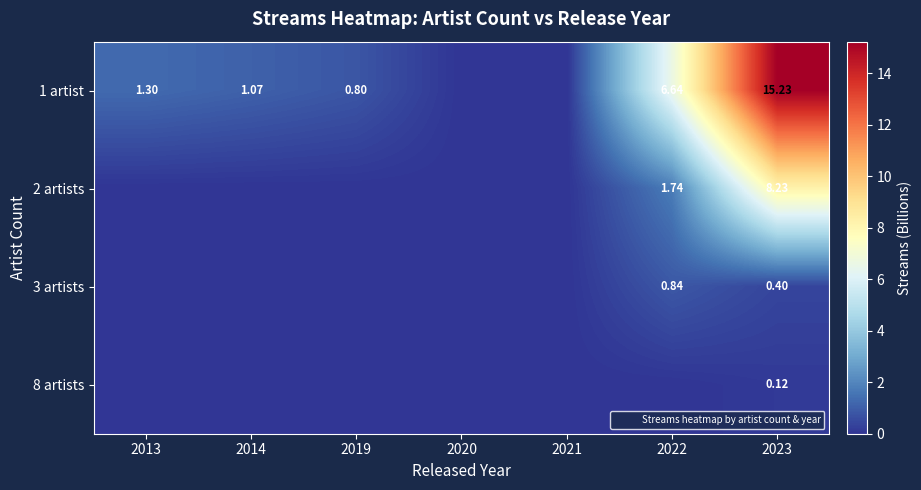

How many categories are shown in the chart?

7